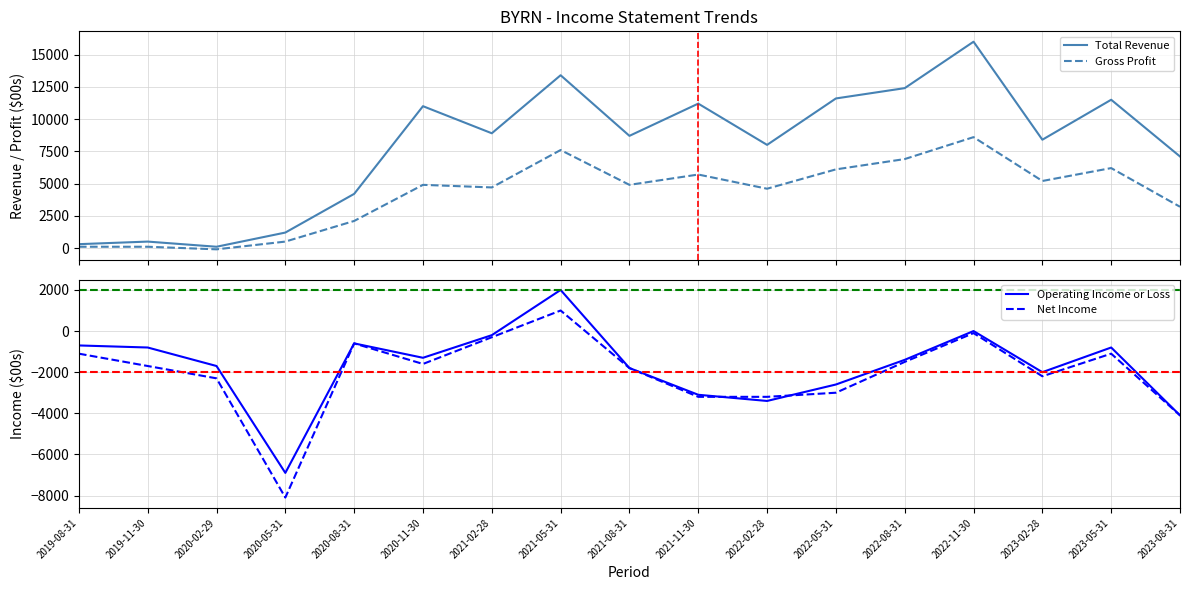

True or false: Net Income has more than 2 points higher than both neighbors.

True